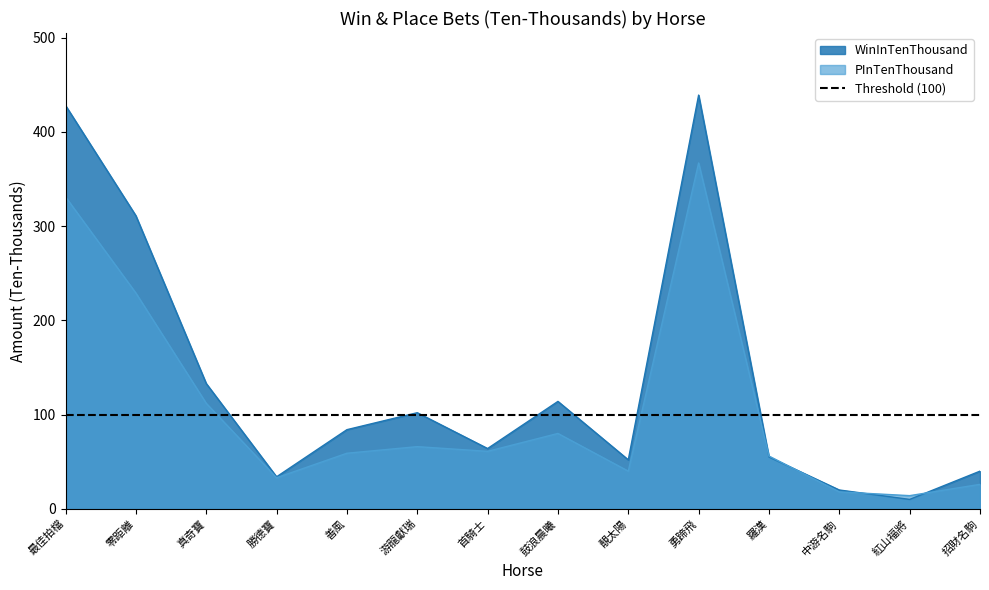

How many lines are shown in the chart?

2